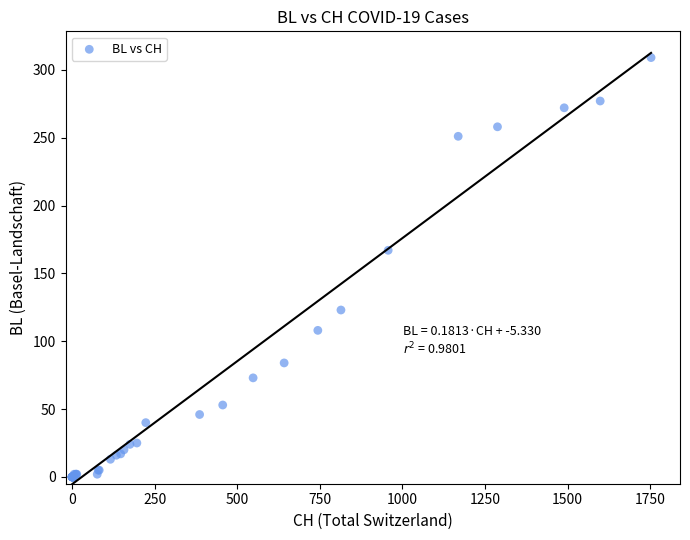

What Y value in the scatter plot is closest to 154?

167